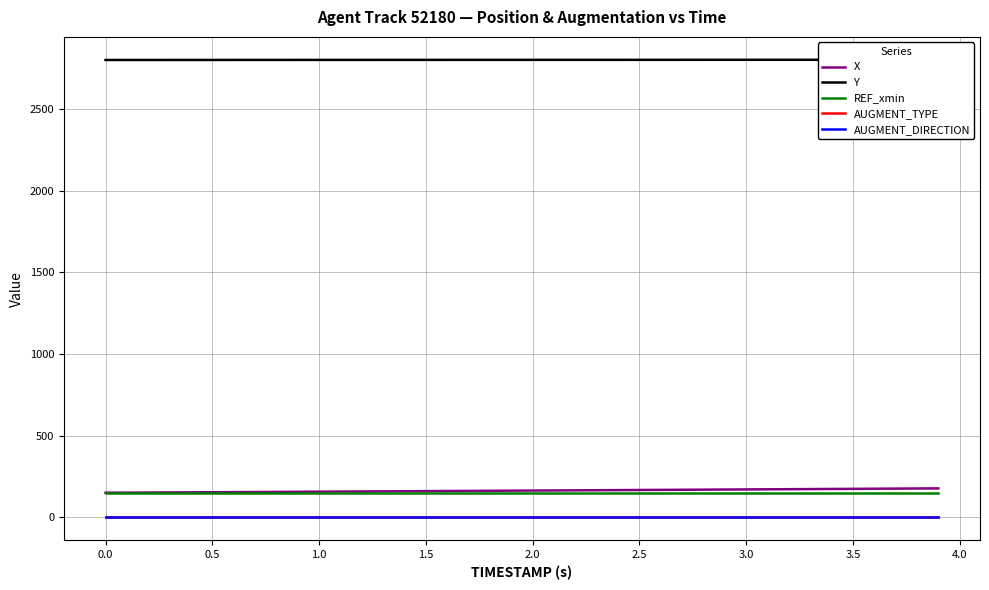

True or false: REF_xmin and AUGMENT_TYPE cross at least once.

False